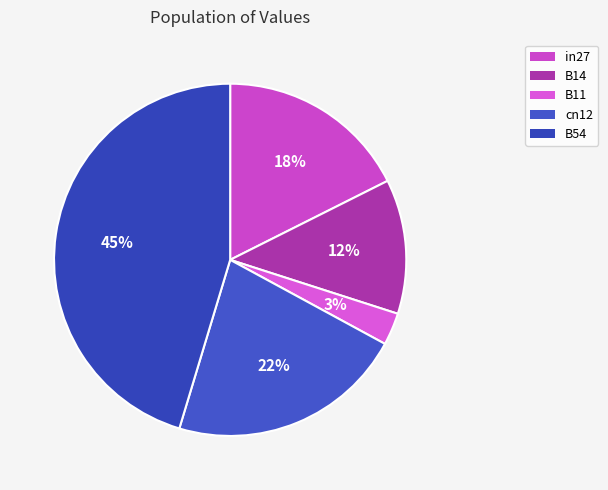

Which category has the biggest portion of the pie?

B54